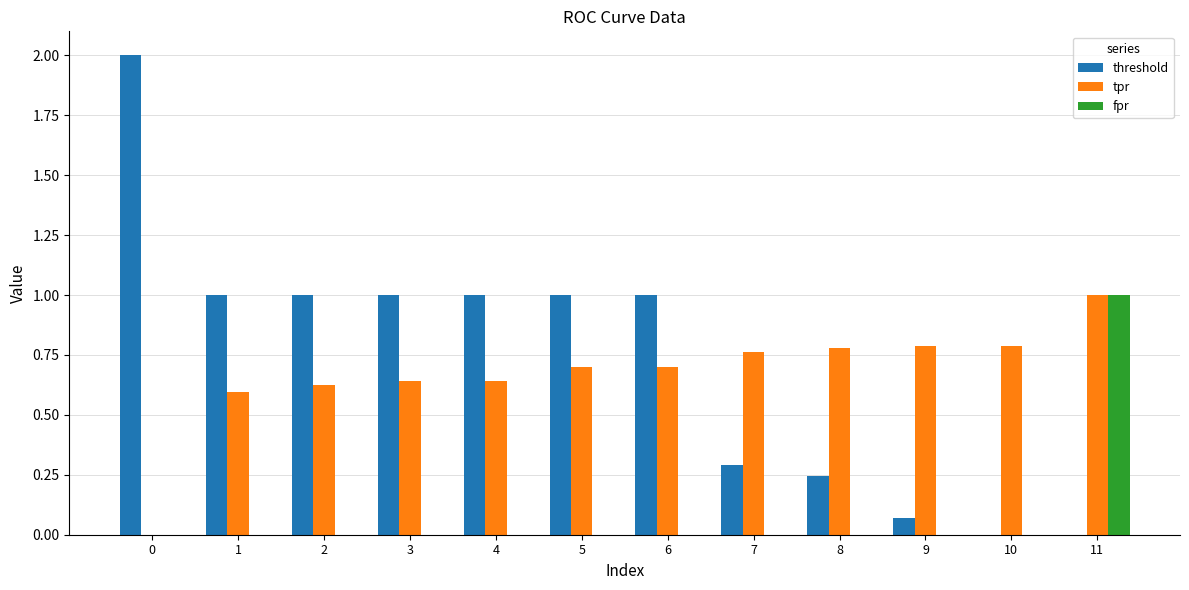

The threshold series shows 0.3 at 7. True or false?

True